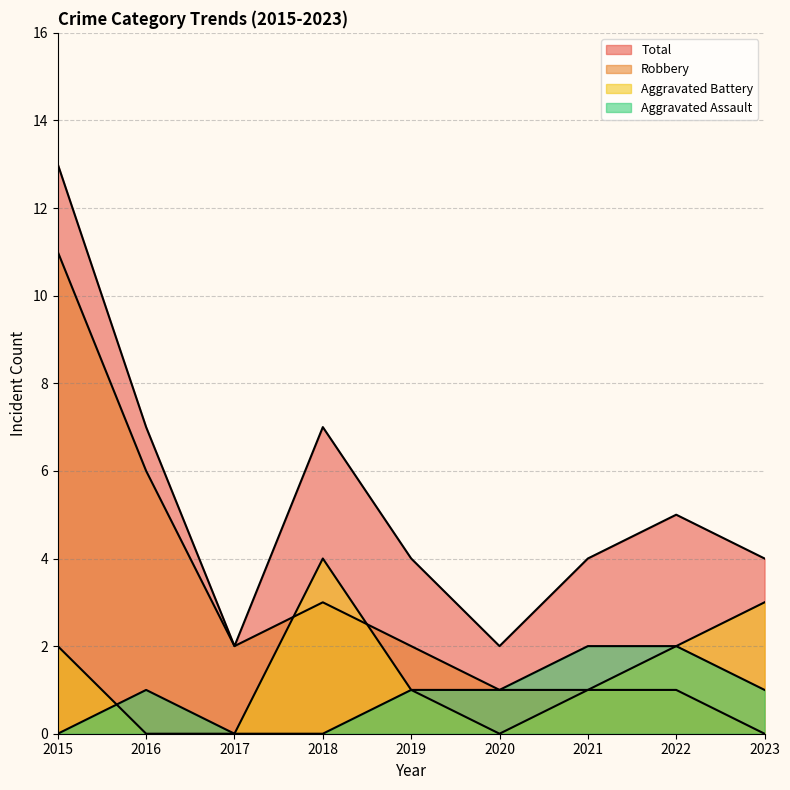

Where is Robbery nearest to the value 5?

2016